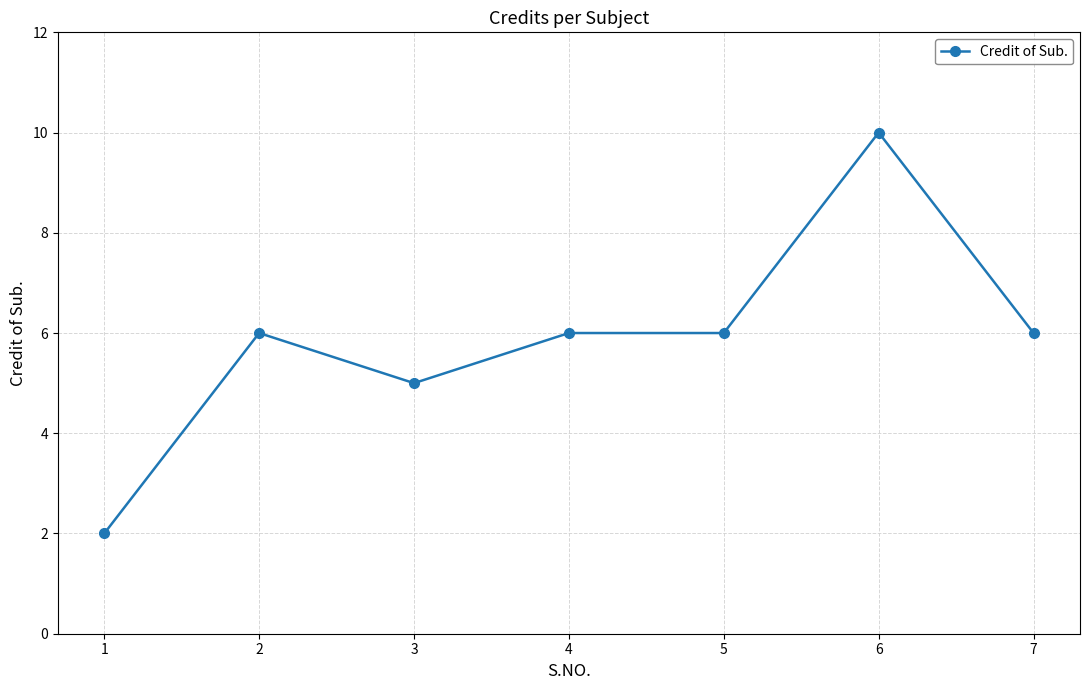

What is the difference between the values at 3 and 1?

3